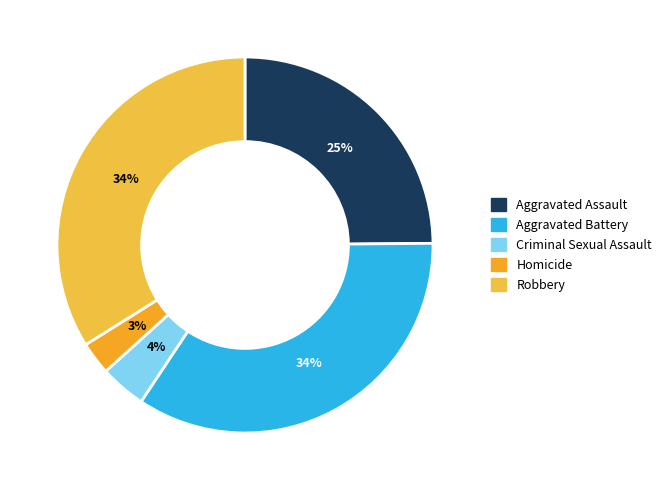

How many segments does this pie chart have?

5